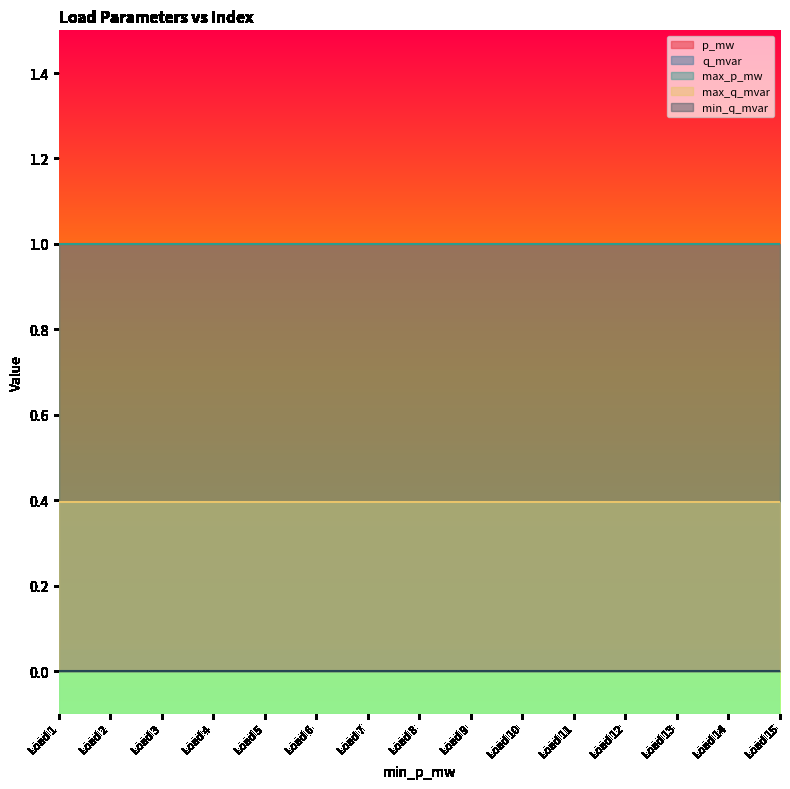

Which series has the largest total across all categories?

p_mw